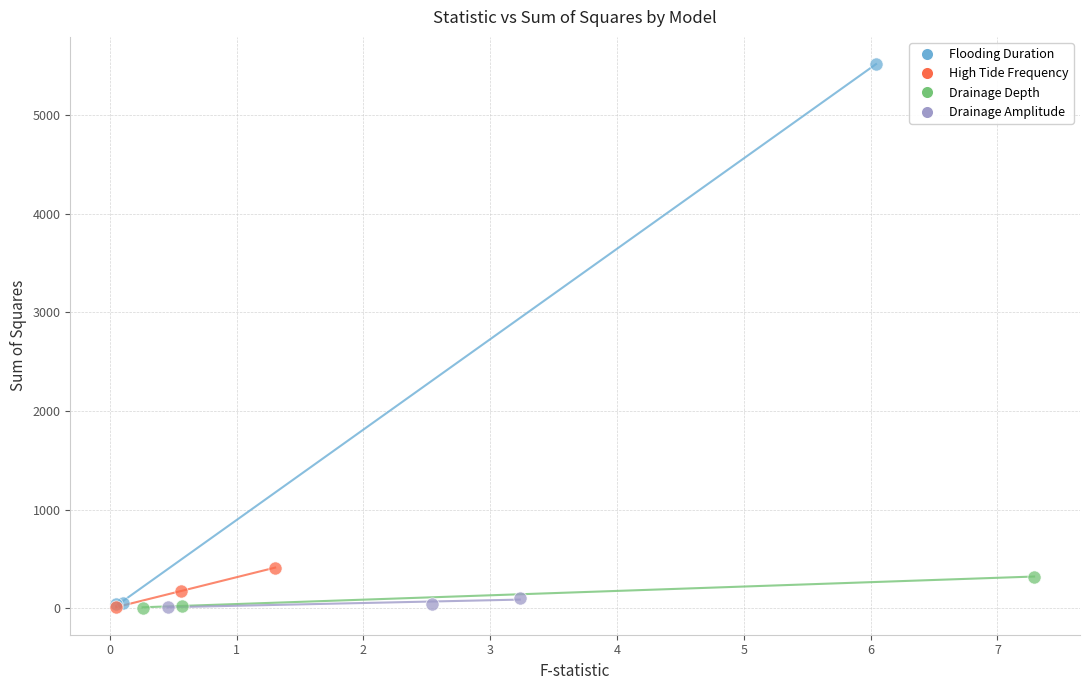

Which series has the widest spread of Y values?

Flooding Duration